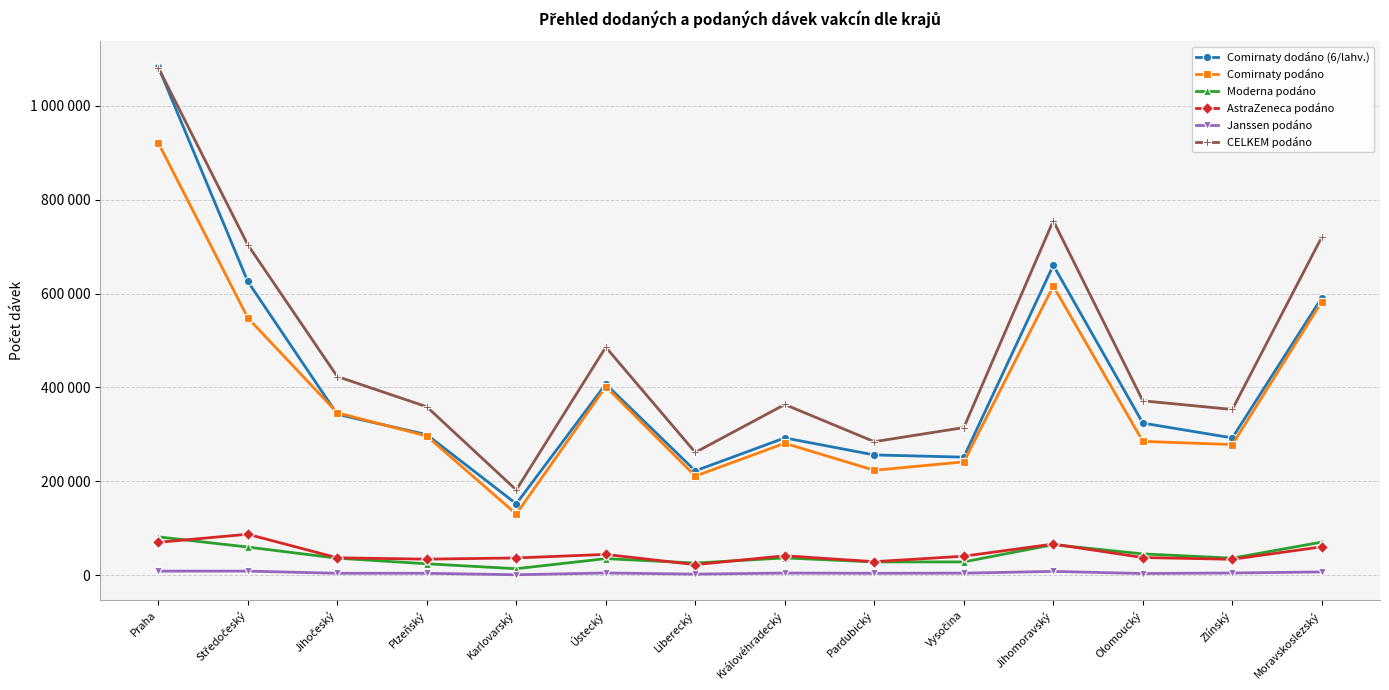

Reading left to right, transcribe all the data shown in this chart.

Comirnaty dodáno (6/lahv.): Praha=1083420	Středočeský=625950	Jihočeský=342810	Plzeňský=299520	Karlovarský=152100	Ústecký=407160	Liberecký=222300	Královéhradecký=292500	Pardubický=256230	Vysočina=251550	Jihomoravský=660450	Olomoucký=324090	Zlínský=292500	Moravskoslezský=591450
Comirnaty podáno: Praha=921534	Středočeský=548413	Jihočeský=346167	Plzeňský=296486	Karlovarský=130246	Ústecký=401751	Liberecký=211176	Královéhradecký=281065	Pardubický=223484	Vysočina=241473	Jihomoravský=615995	Olomoucký=285141	Zlínský=278347	Moravskoslezský=582985
Moderna podáno: Praha=81624	Středočeský=59912	Jihočeský=36179	Plzeňský=24276	Karlovarský=13761	Ústecký=35272	Liberecký=25811	Královéhradecký=36766	Pardubický=28226	Vysočina=28295	Jihomoravský=65069	Olomoucký=45349	Zlínský=36298	Moravskoslezský=70448
AstraZeneca podáno: Praha=69907	Středočeský=87245	Jihočeský=36977	Plzeňský=34153	Karlovarský=36720	Ústecký=44250	Liberecký=22421	Královéhradecký=41392	Pardubický=28753	Vysočina=40455	Jihomoravský=66320	Olomoucký=37578	Zlínský=33864	Moravskoslezský=60415
Janssen podáno: Praha=8620	Středočeský=8667	Jihočeský=4008	Plzeňský=4002	Karlovarský=890	Ústecký=4658	Liberecký=2249	Královéhradecký=4495	Pardubický=4015	Vysočina=4310	Jihomoravský=8053	Olomoucký=3527	Zlínský=4646	Moravskoslezský=6900
CELKEM podáno: Praha=1081685	Středočeský=704237	Jihočeský=423331	Plzeňský=358917	Karlovarský=181617	Ústecký=485931	Liberecký=261657	Královéhradecký=363718	Pardubický=284478	Vysočina=314533	Jihomoravský=755437	Olomoucký=371595	Zlínský=353155	Moravskoslezský=720748